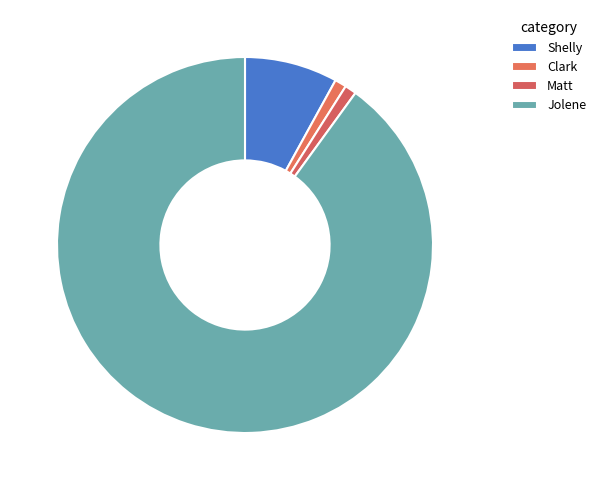

To the nearest percent, what is the average slice percentage?

25%